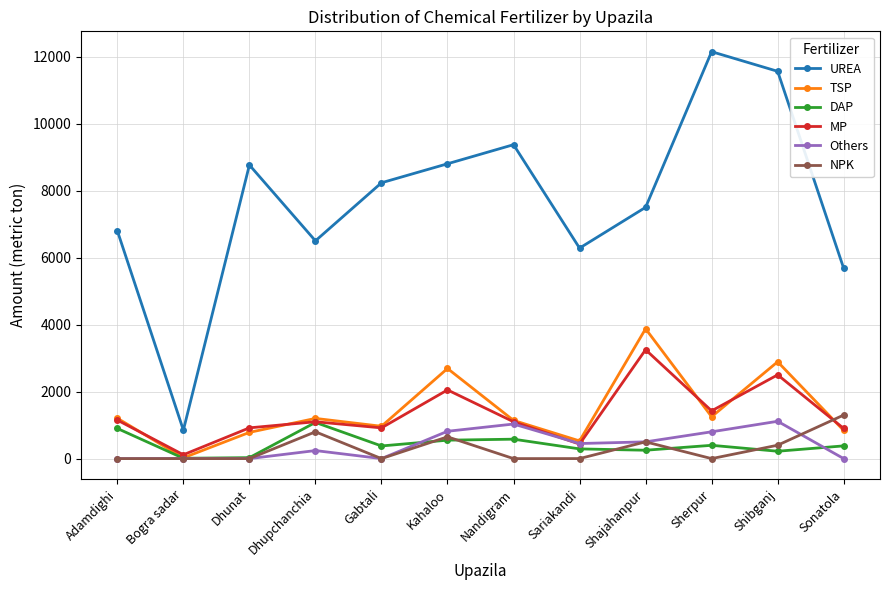

What position from the left is Dhunat?

3